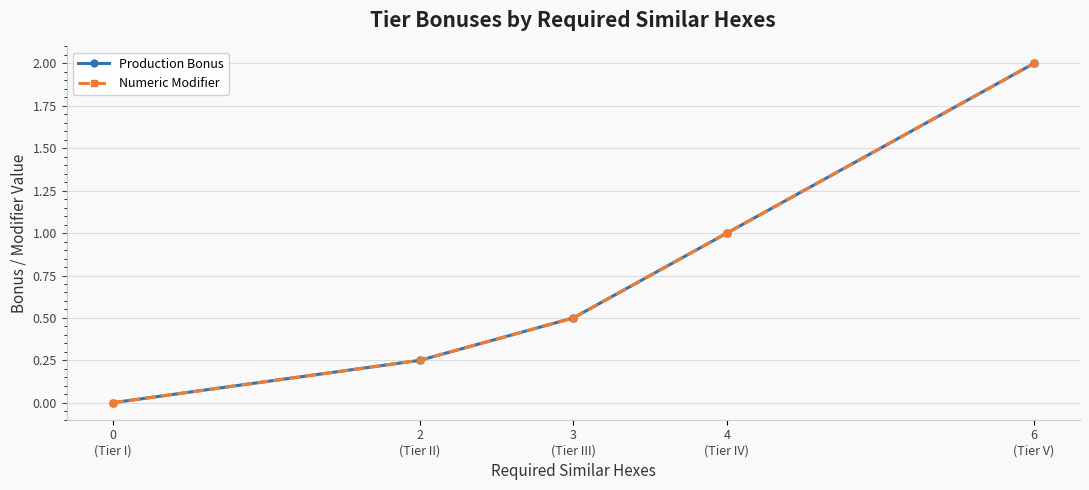

Is this an area chart (filled region under the line)?

No